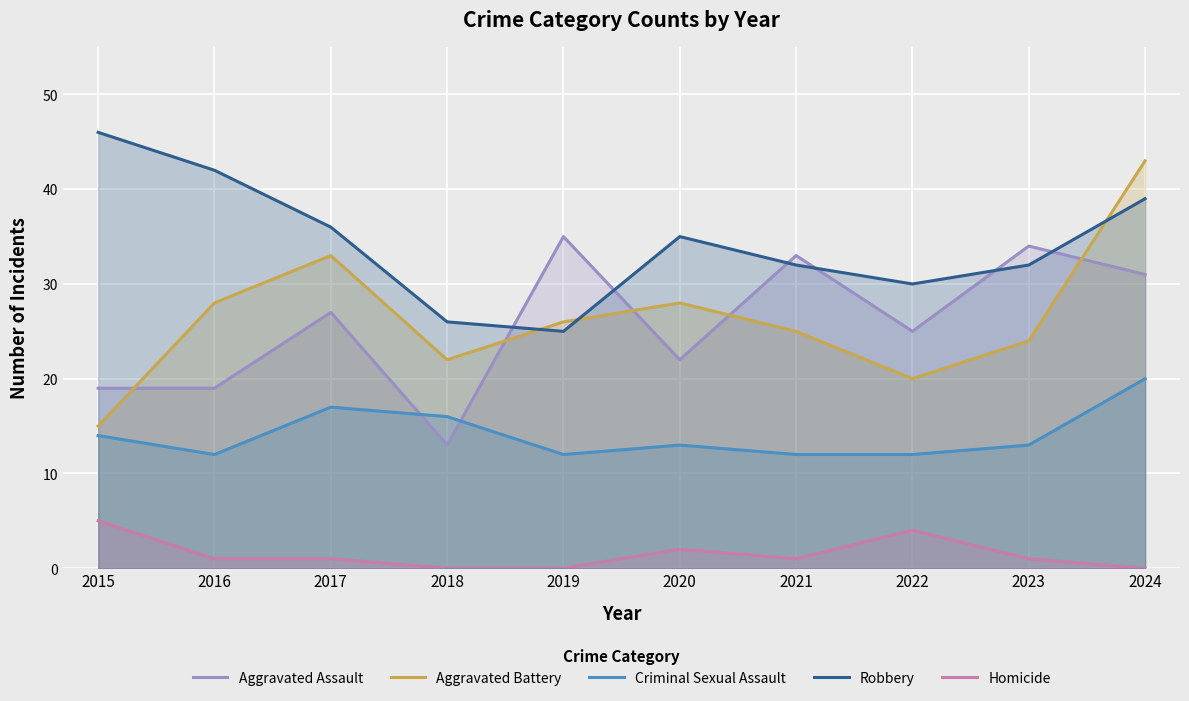

Which series has the largest total across all categories?

Robbery